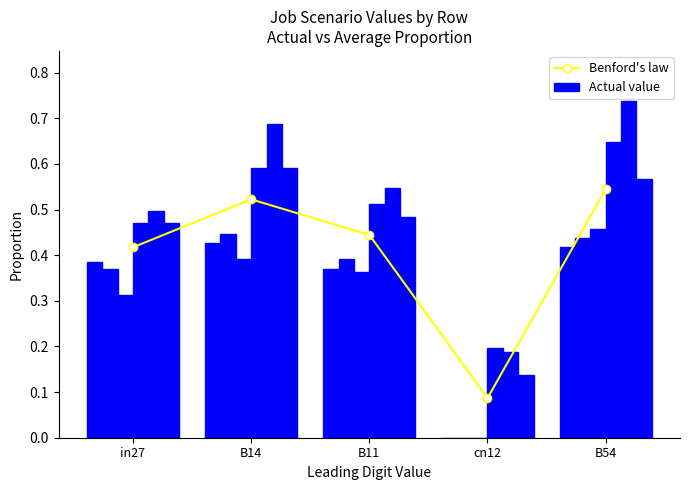

Does the chart contain stacked bars?

No